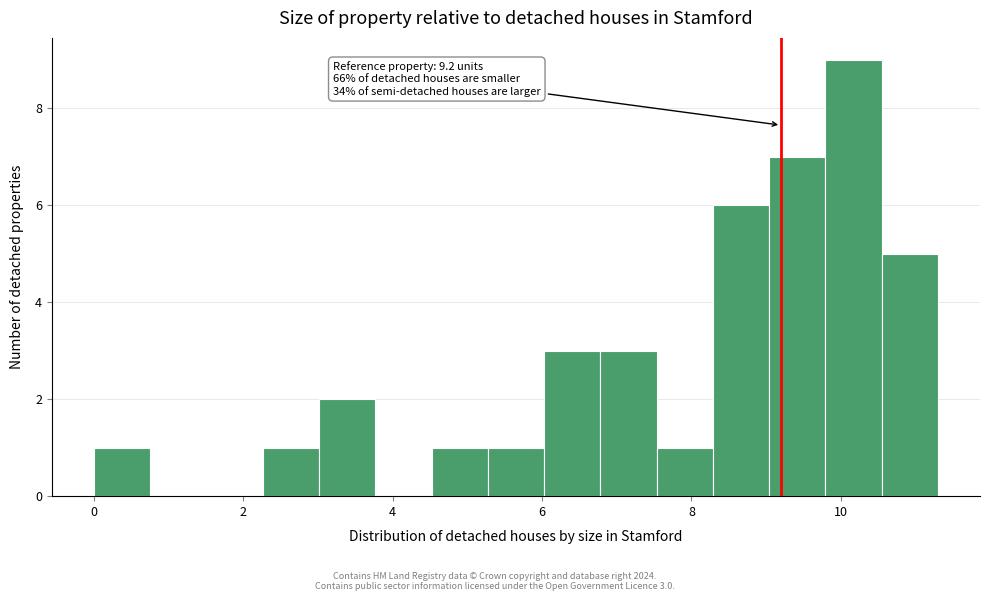

Around what value on the x-axis is the tallest bar? Give the approximate position of its centre, as read against the axis.

10.2